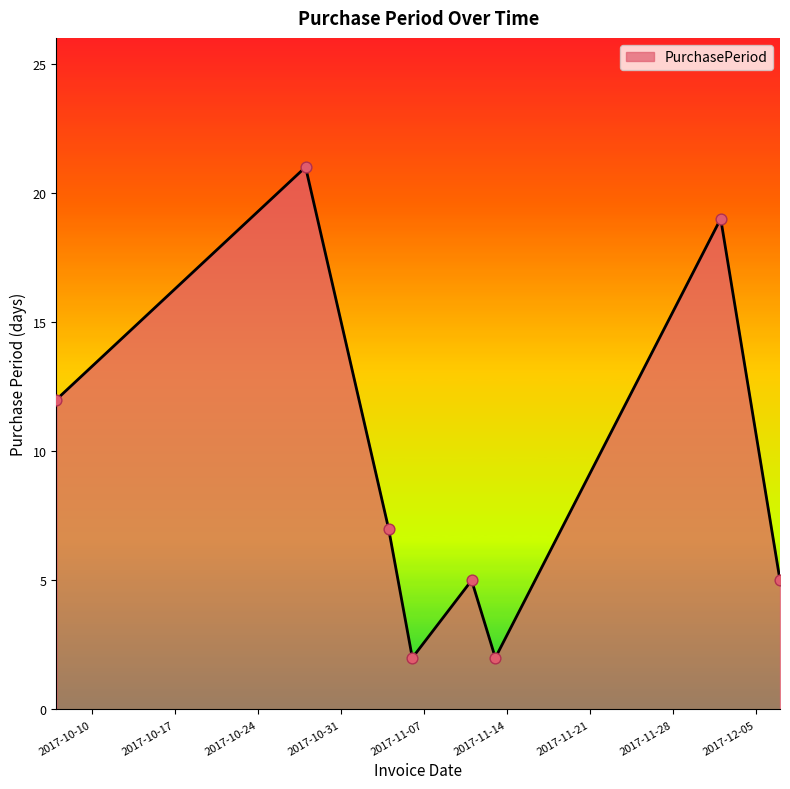

What is the average value?

9